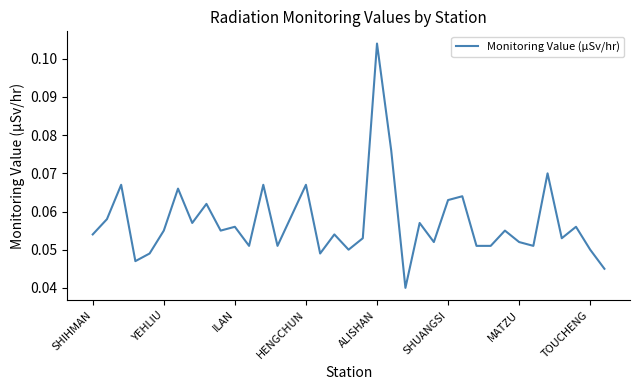

How many interior local valleys (lower than both neighbors) does the data have?

11